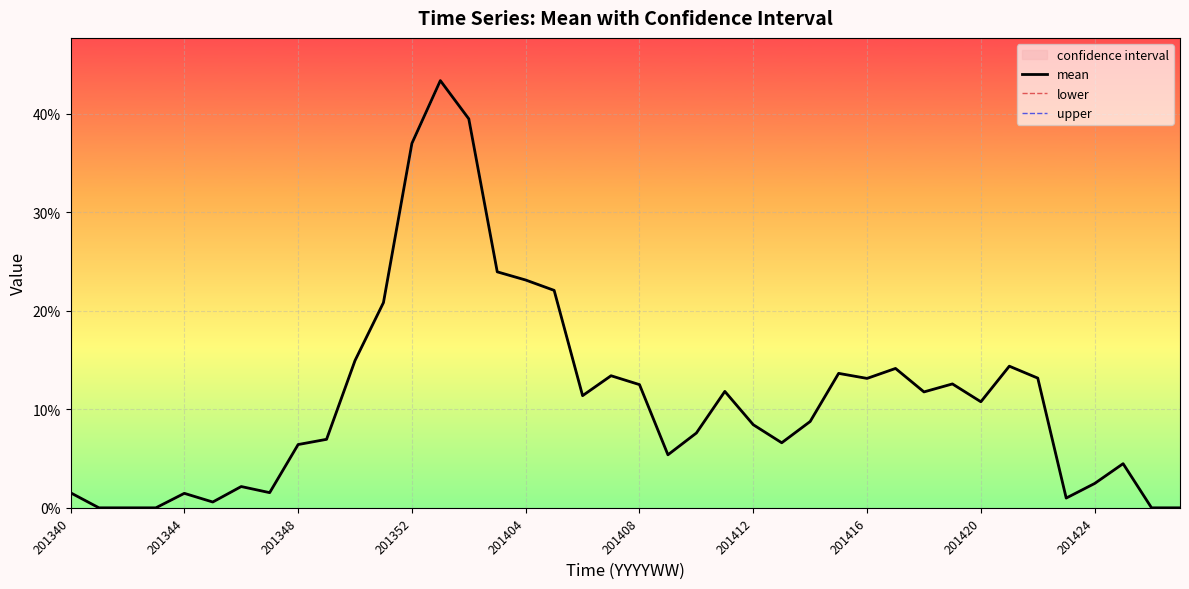

At how many categories does at least one series exceed 0?

35